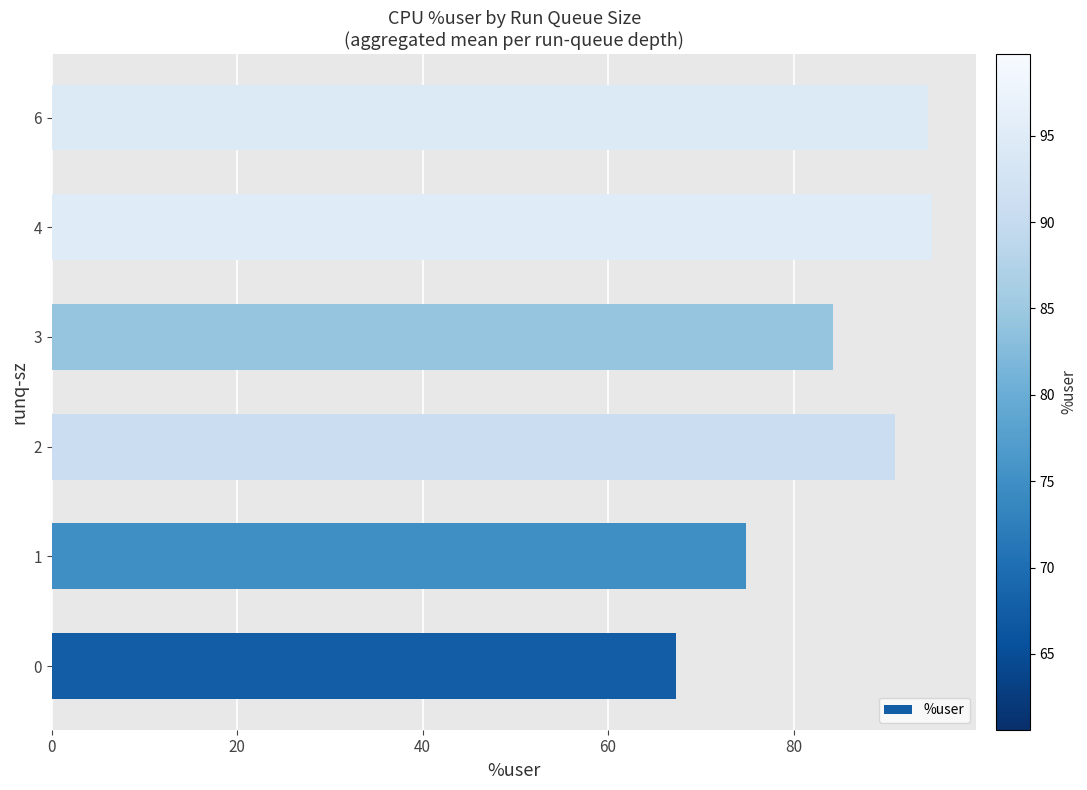

Approximately how many times larger is the value at 1 compared to 4?

0.8